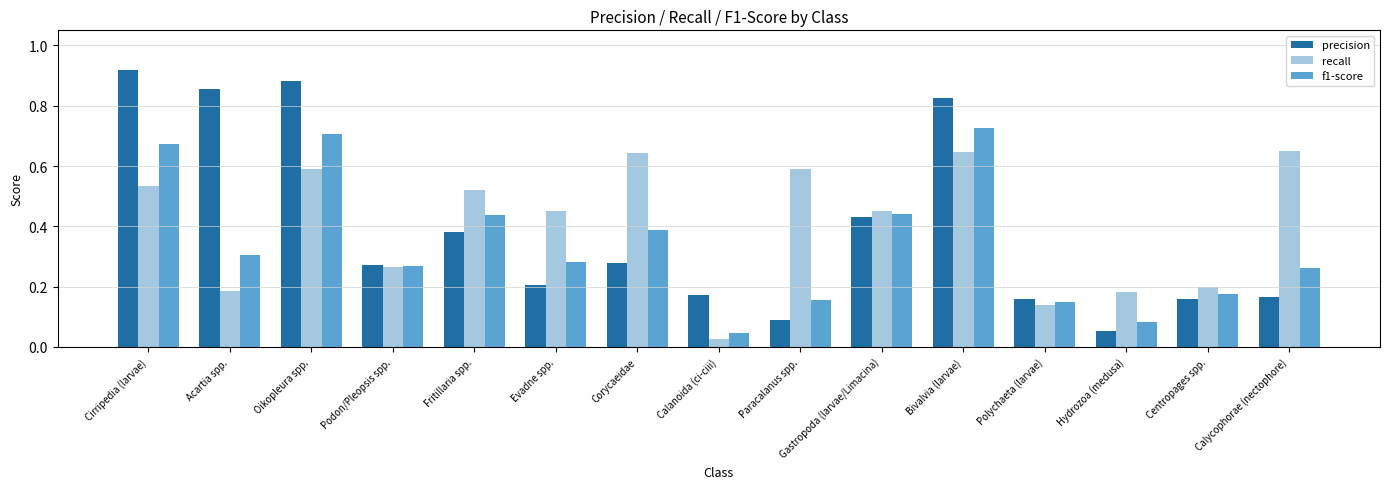

At how many categories does at least one series exceed 0?

15